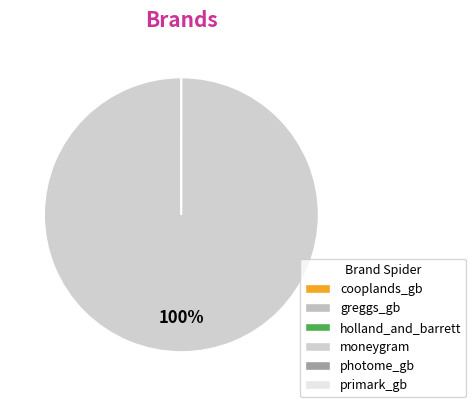

Does any single category account for the majority?

Yes